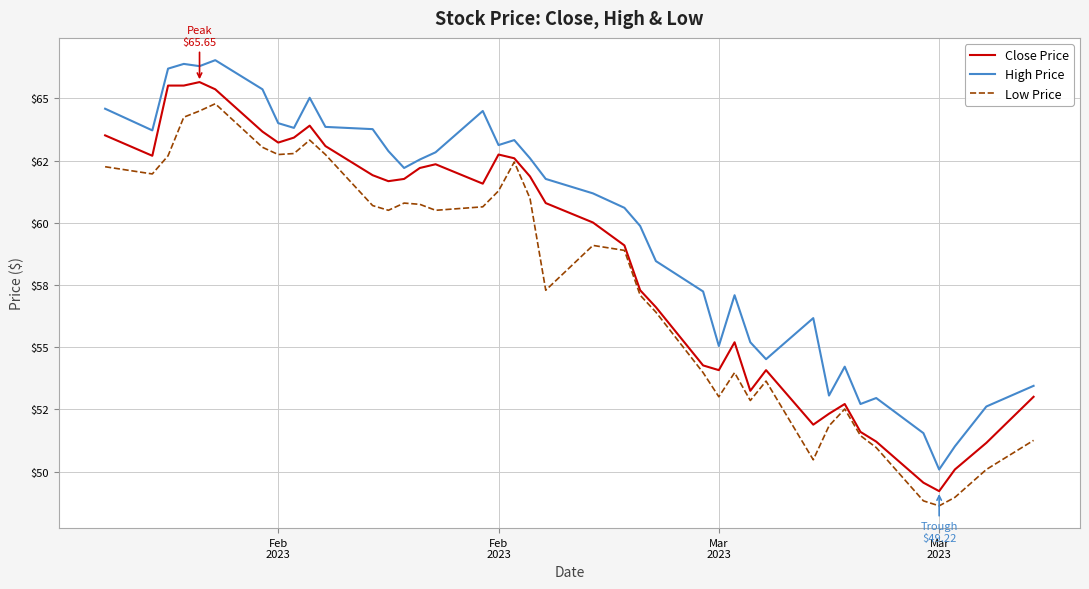

What are all the series names shown in the legend?

Close Price, High Price, Low Price